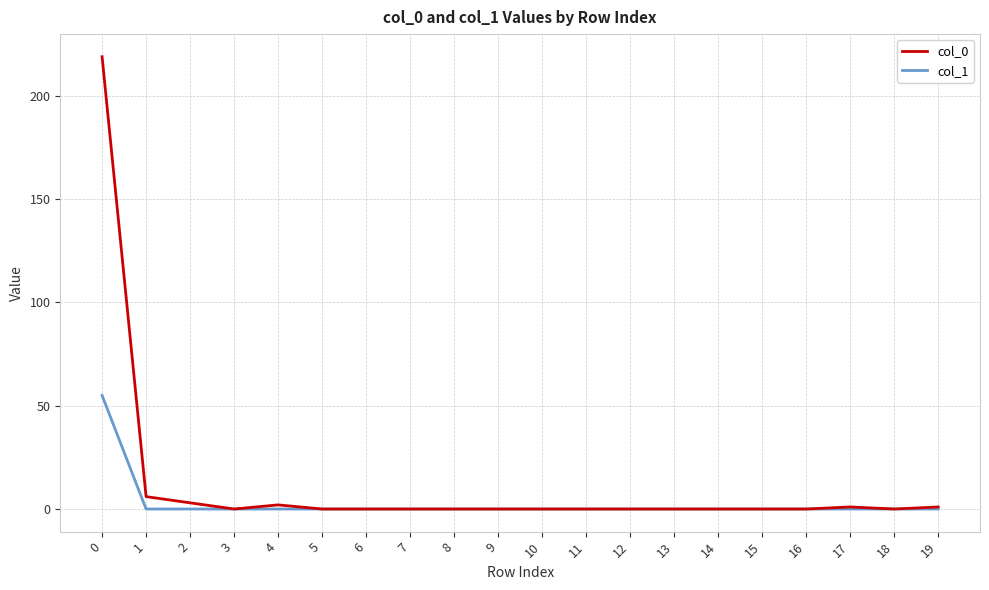

Which series changed the most between 1 and 4?

col_0